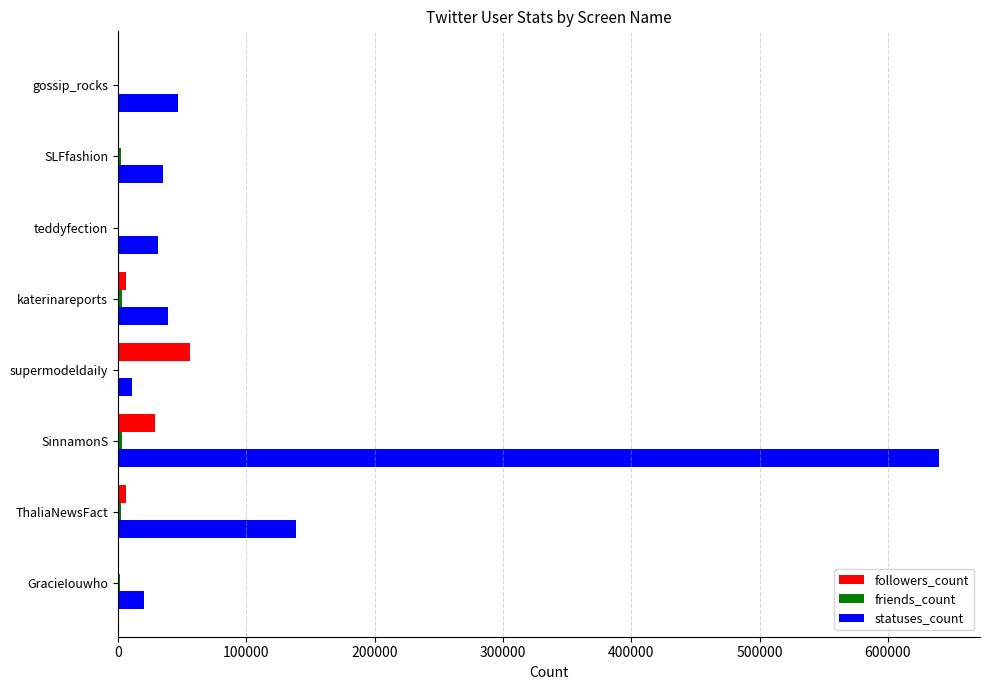

Which series has the largest total across all categories?

statuses_count